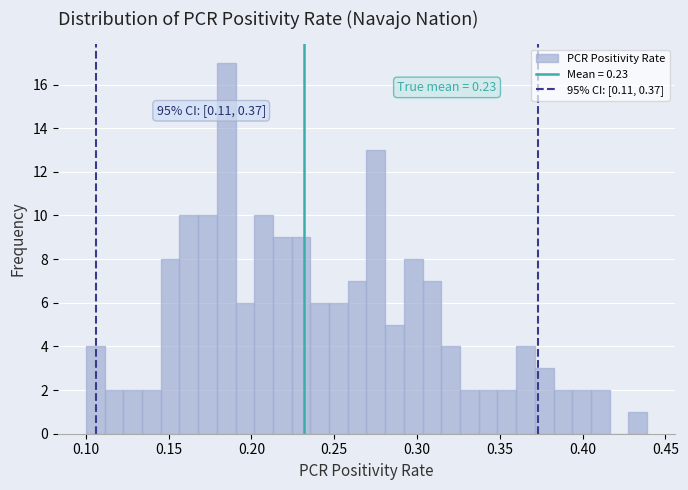

Around what value on the x-axis is the tallest bar? Give the approximate position of its centre, as read against the axis.

0.185